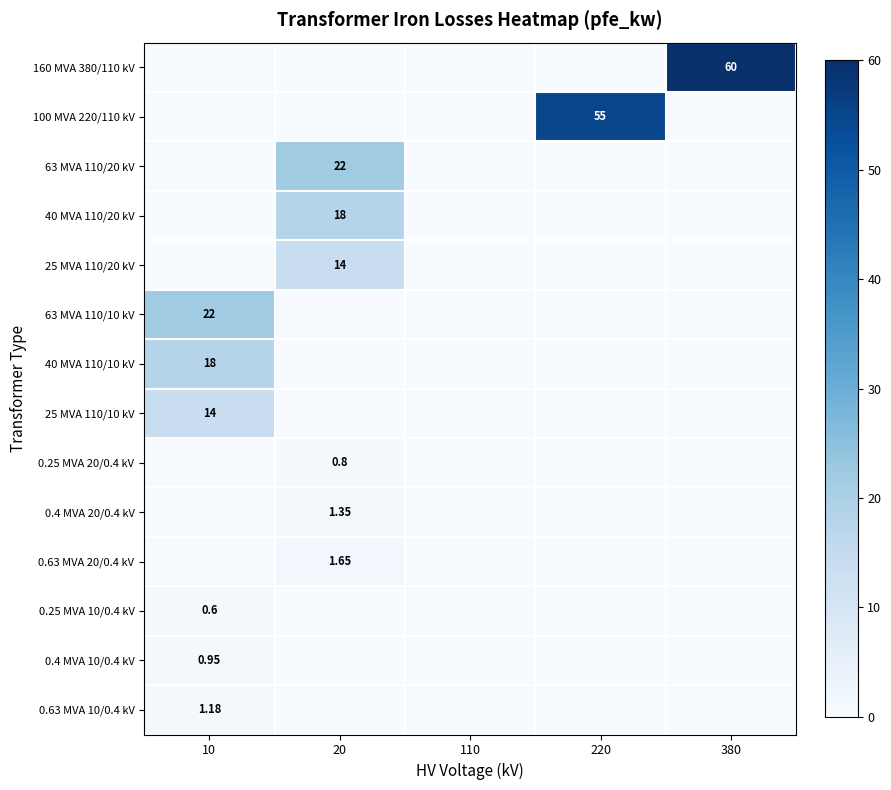

Is the value of 25 MVA 110/20 kV at 20 greater than the value of 160 MVA 380/110 kV at 380?

No